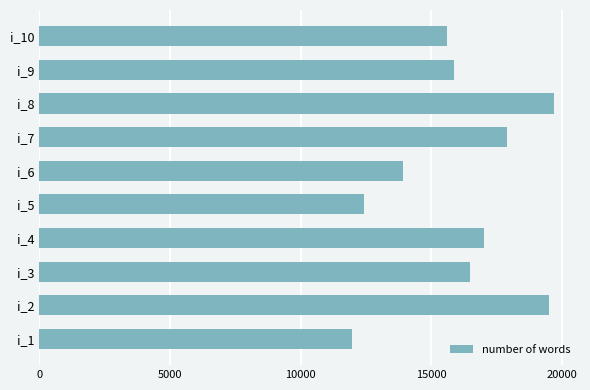

Rank the categories by value from highest to lowest.

i_8, i_2, i_7, i_4, i_3, i_9, i_10, i_6, i_5, i_1